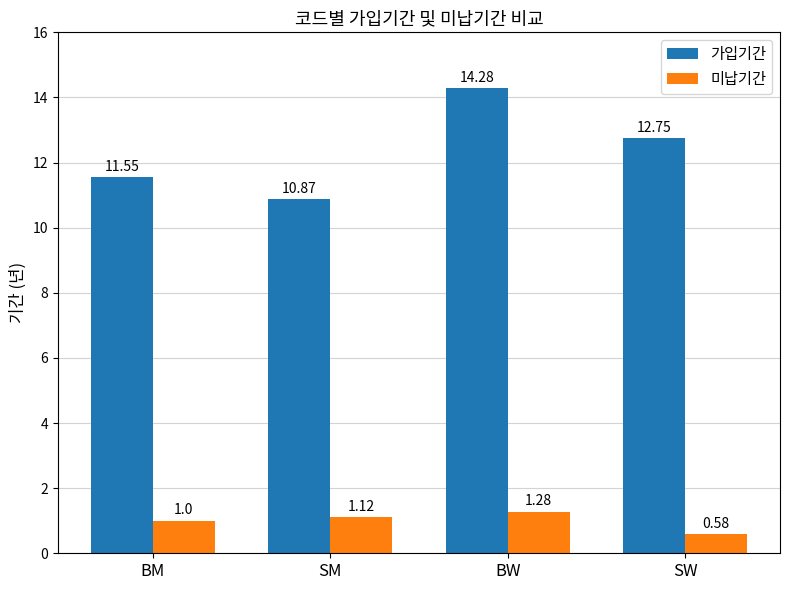

Rank the series at BM from highest to lowest value.

가입기간, 미납기간